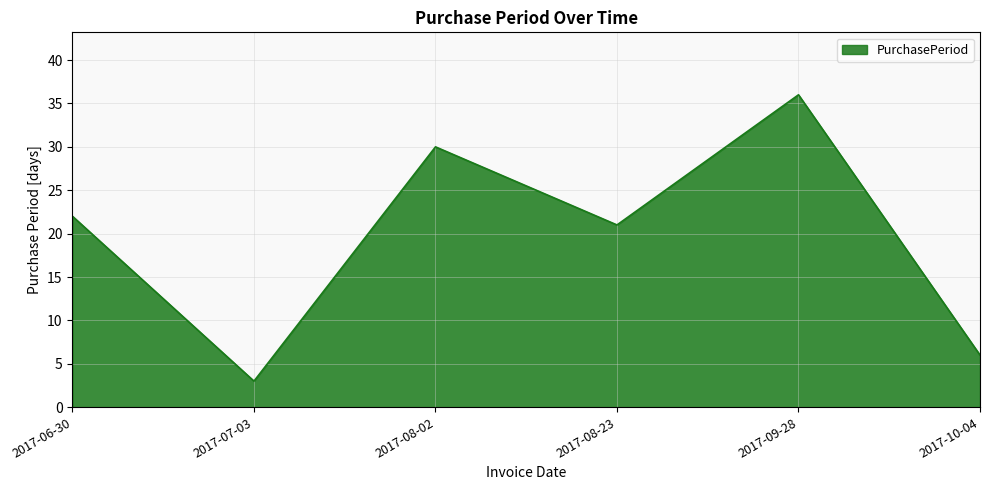

Reading right to left, transcribe all the data shown in this chart.

6	36	21	30	3	22